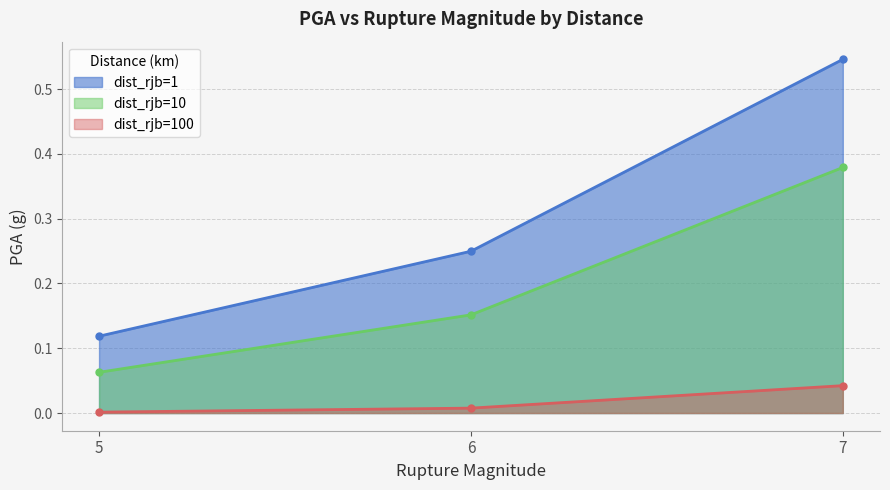

What is the minimum value for dist_rjb=10?

0.1